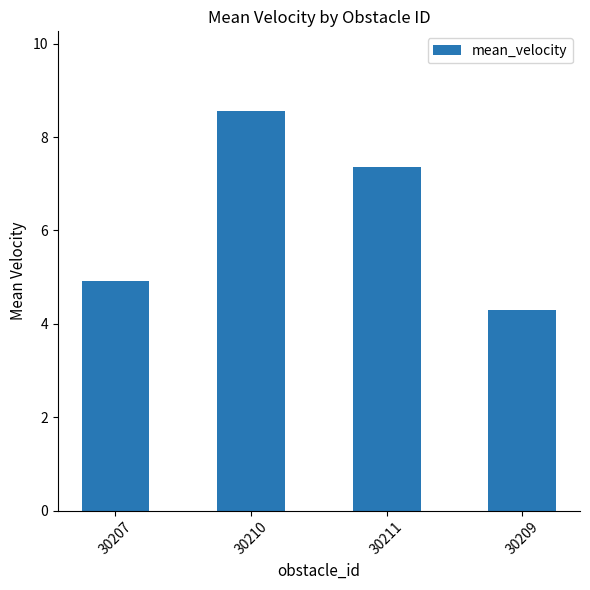

What is the ratio of the value at 30207 to the value at 30210?

0.6